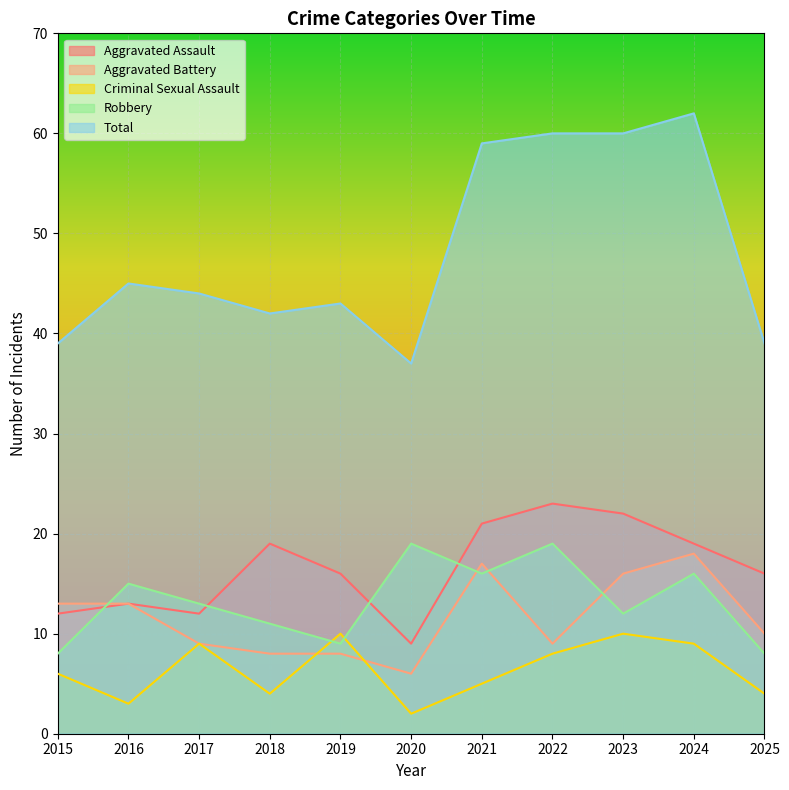

Between 2019 and 2021, which series saw the biggest shift?

Total